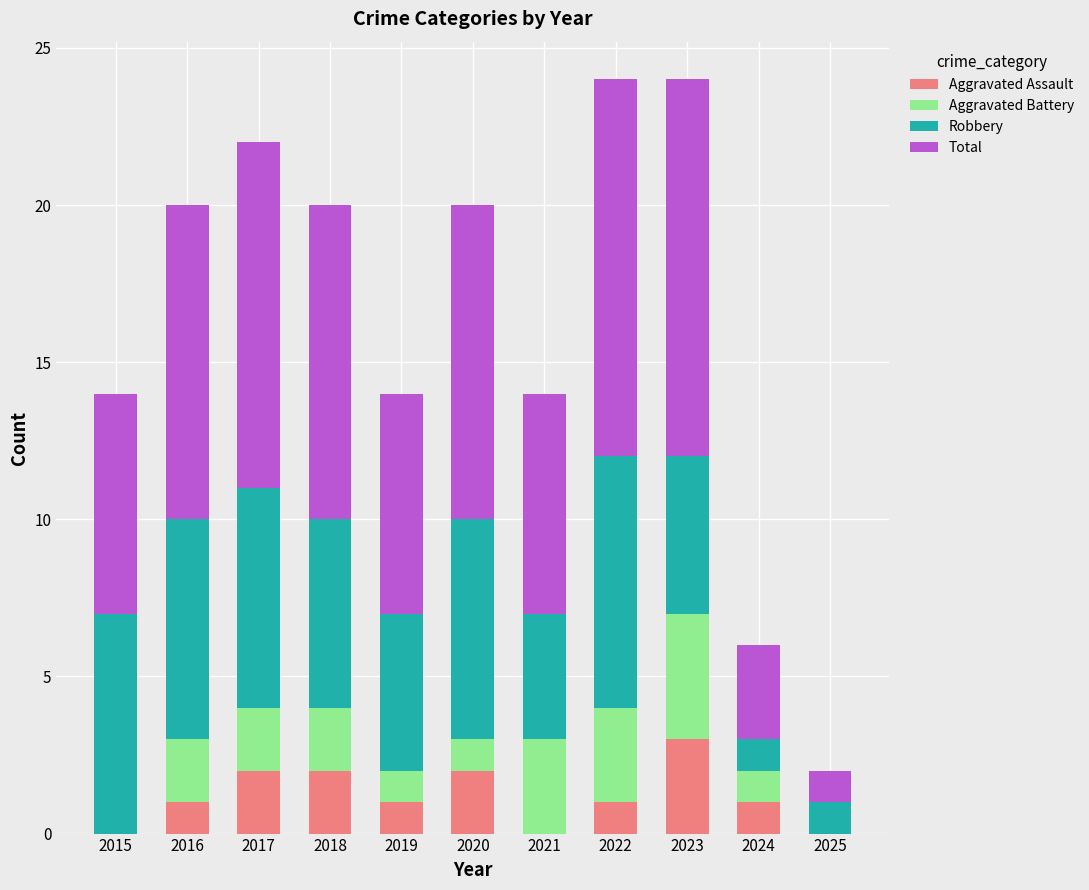

What is the total value across all series at 2024?

6